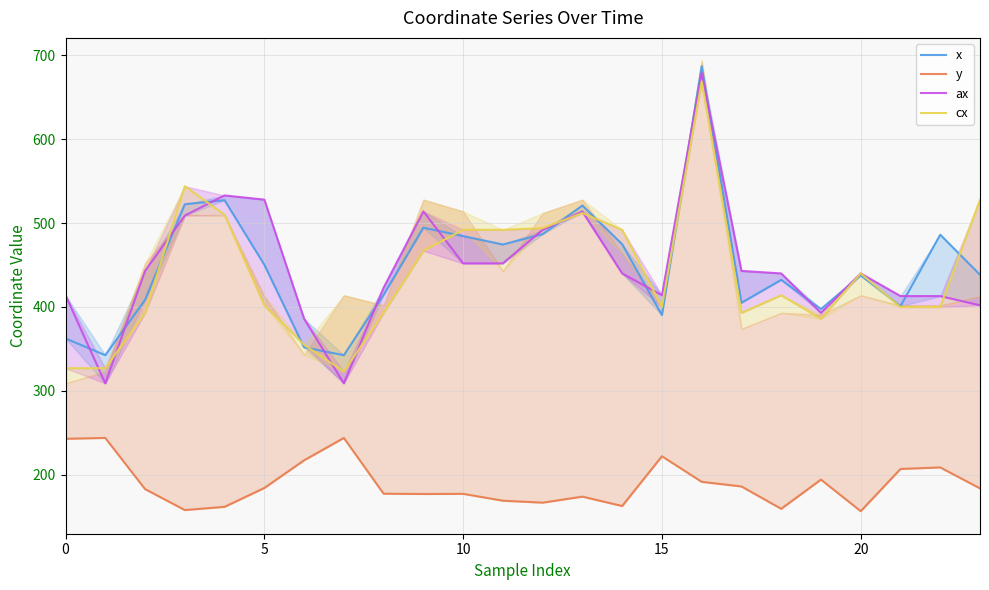

List the series in order of their peak value, highest first.

x, ax, cx, y